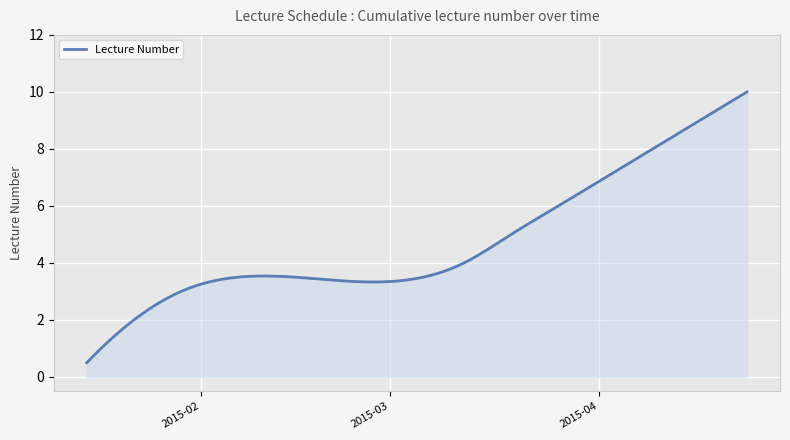

What is the minimum value shown in the chart?

0.5